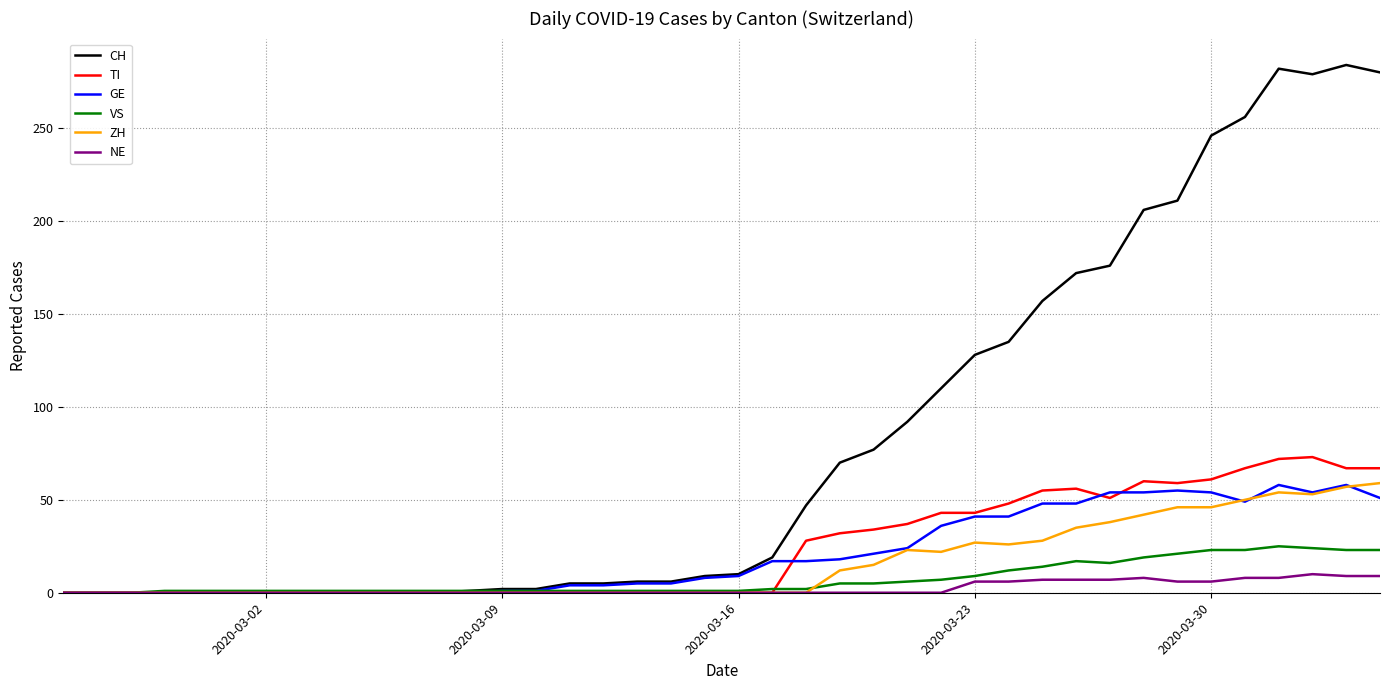

Which series has the largest total across all categories?

CH